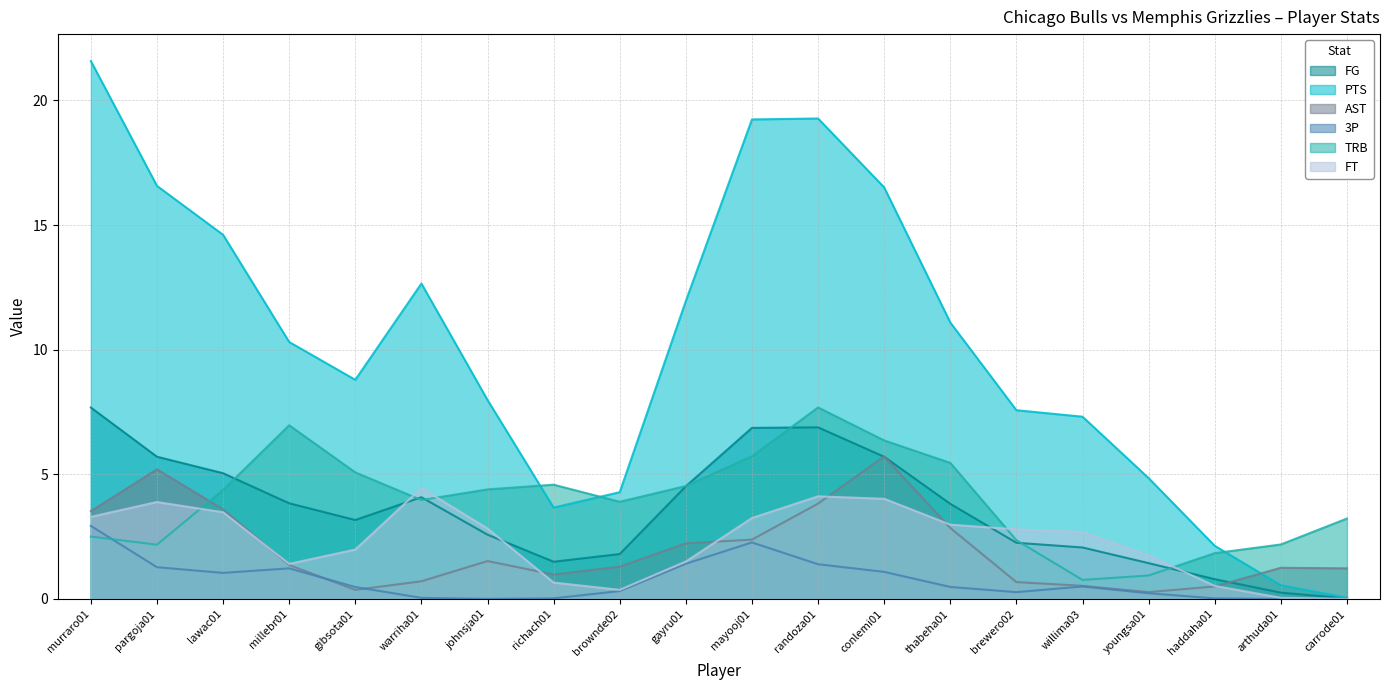

How many lines are shown in the chart?

6